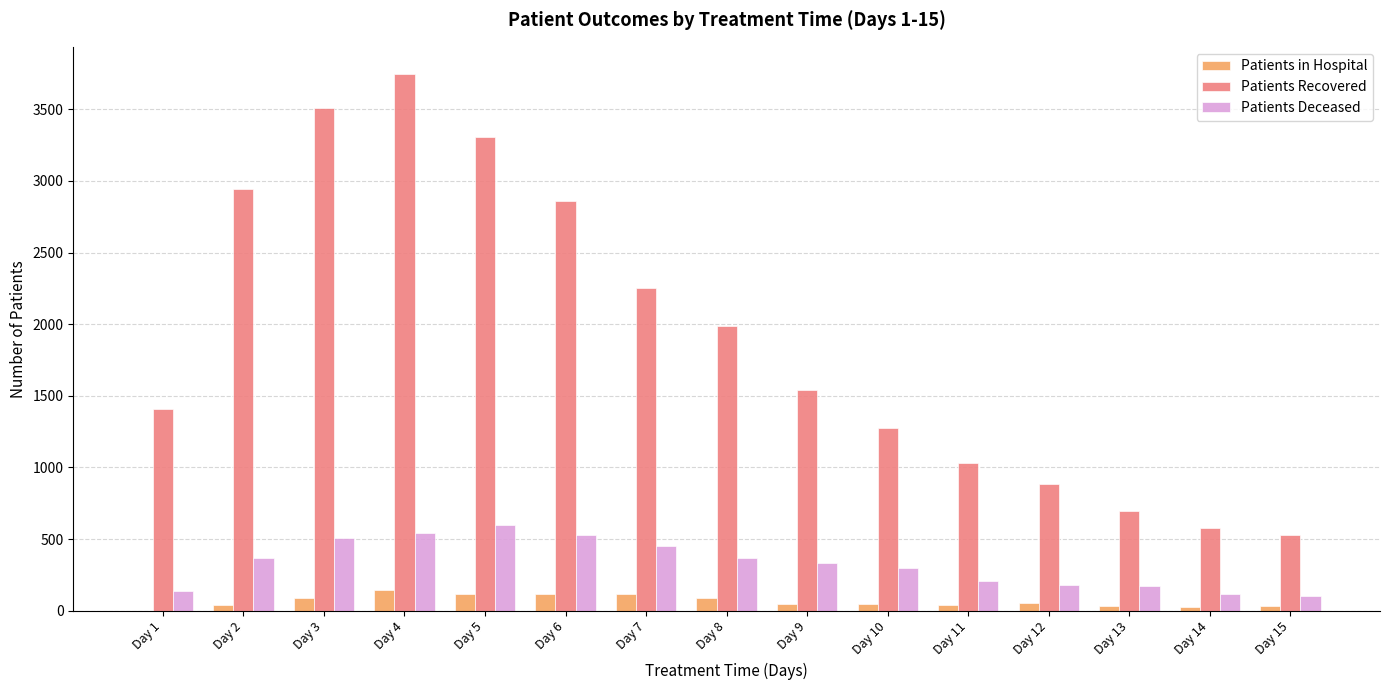

The Patients Deceased series shows 296 at Day 10. True or false?

True